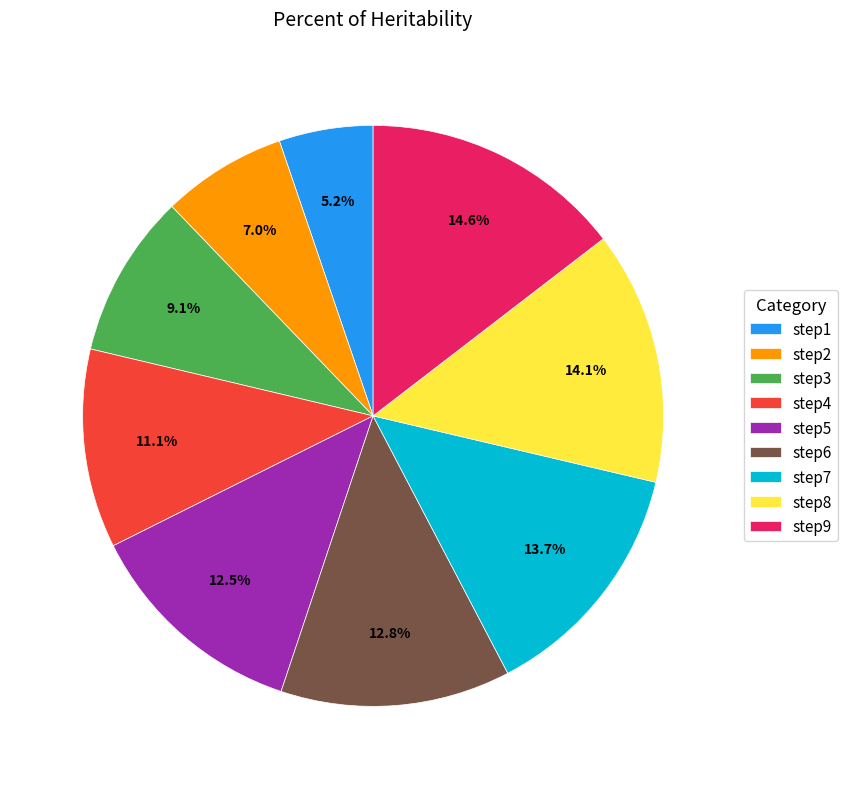

The step9 slice represents 3% of the pie. True or false?

False